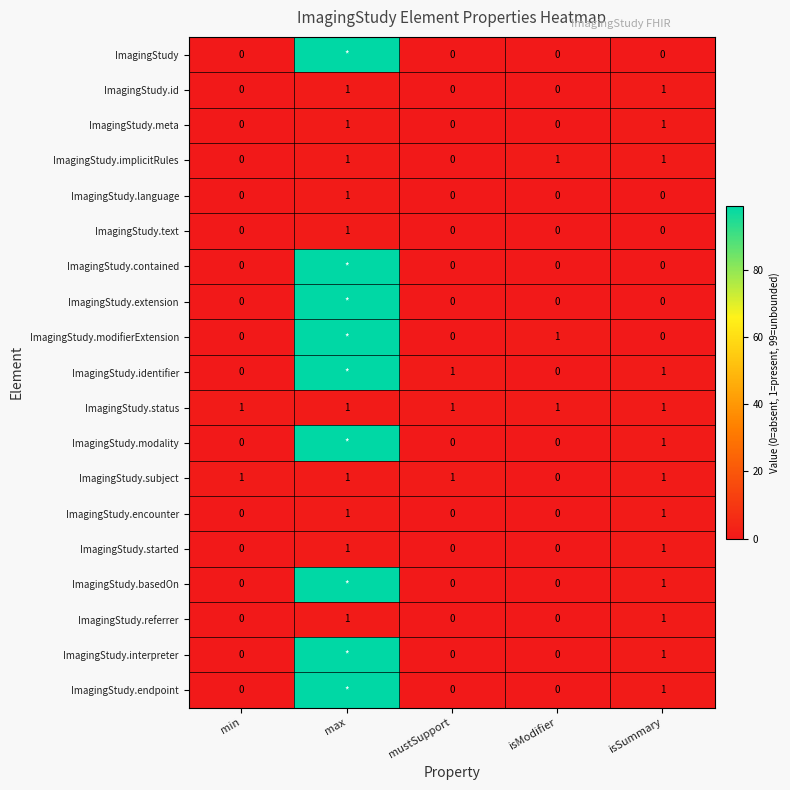

Is the value of ImagingStudy.text at max greater than the value of ImagingStudy.started at min?

Yes